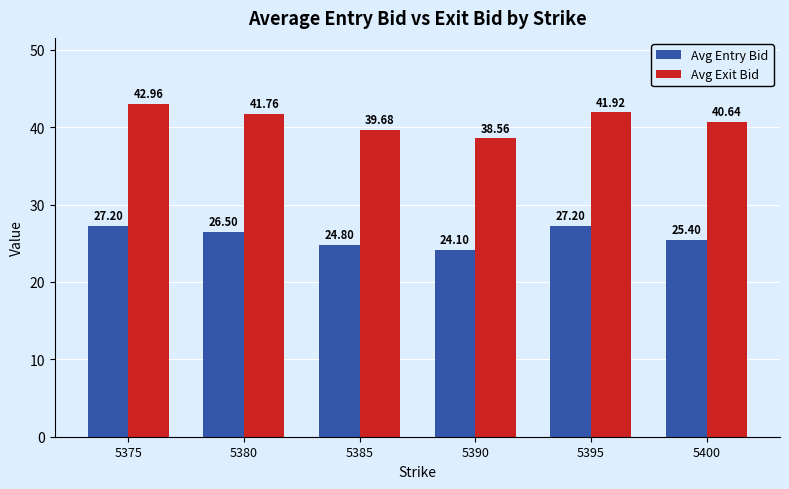

How many groups of bars are there?

6